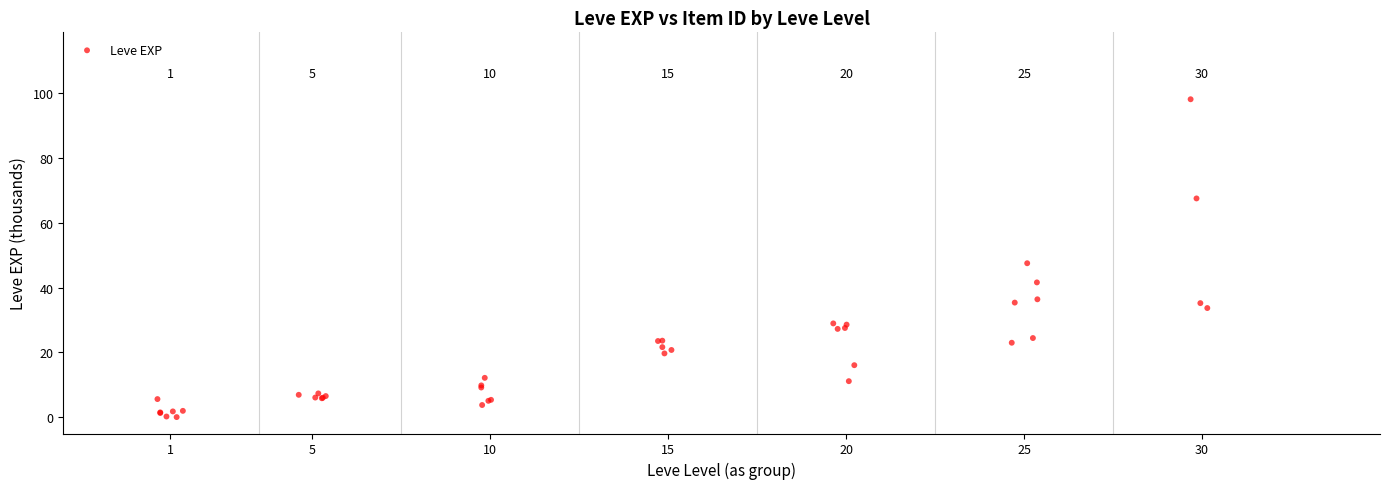

What Y value in the scatter plot is closest to 49?

47.5